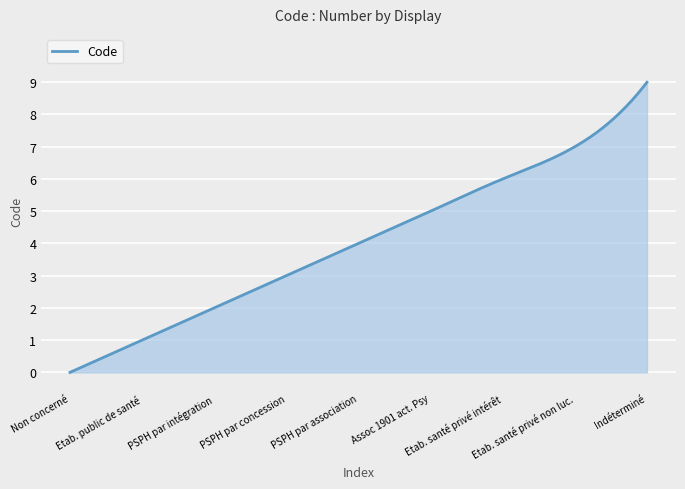

What is the difference between the maximum and minimum values?

9.0